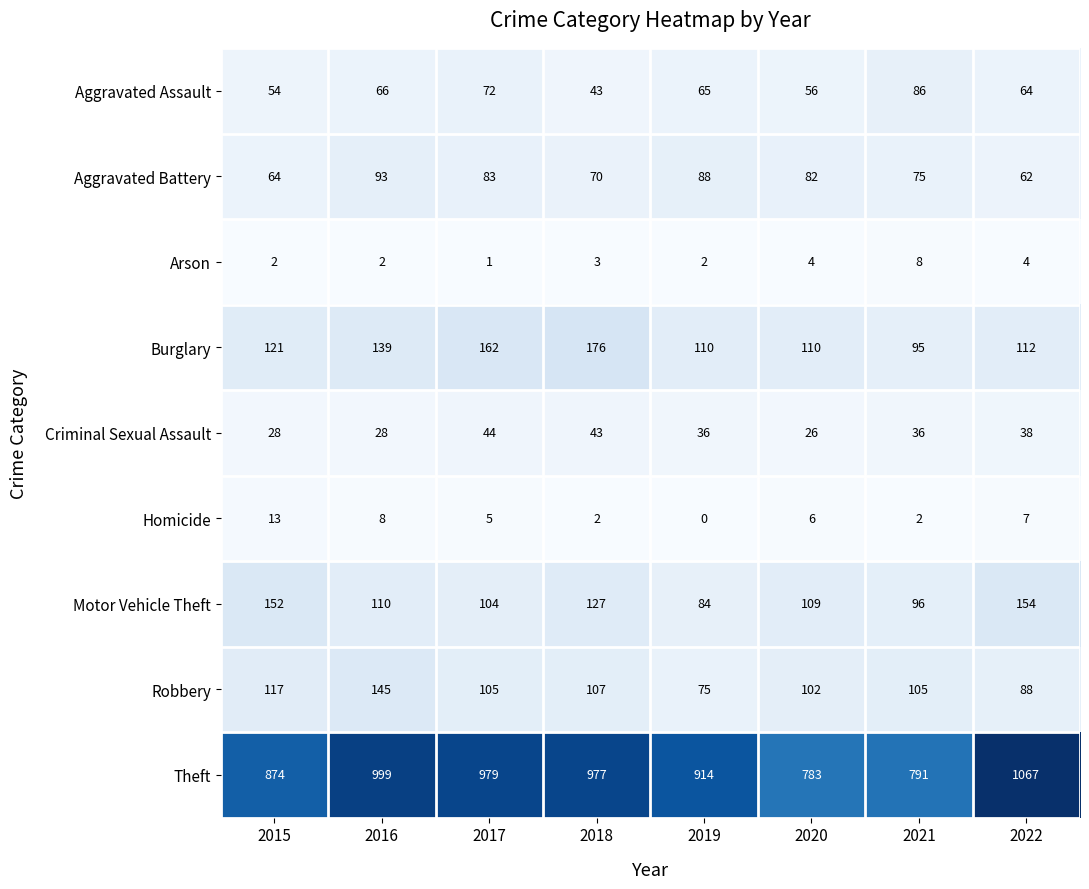

What is the difference between the highest and lowest values at 2019?

914